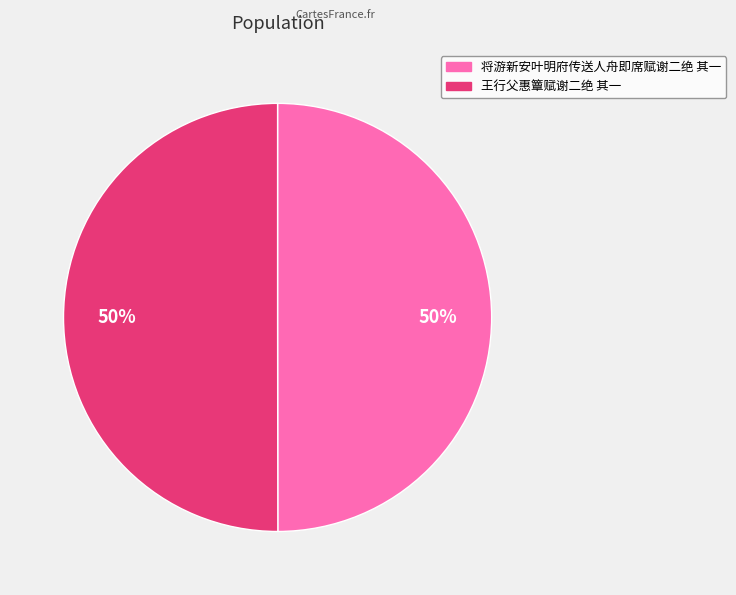

Is it true that 将游新安叶明府传送人舟即席赋谢二绝 其一 is 45% of the pie?

False